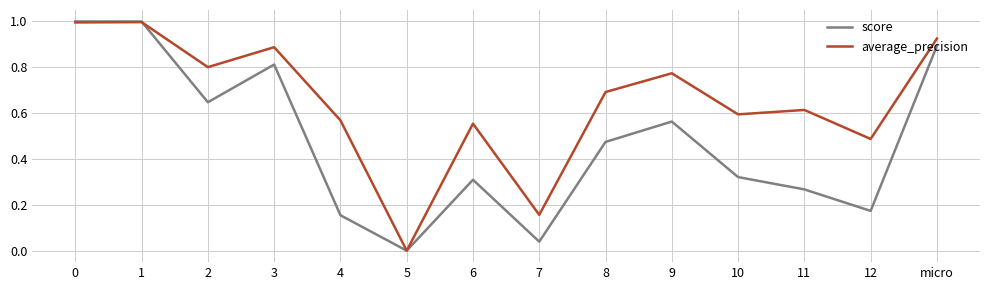

List the series in order of their overall mean, highest first.

average_precision, score